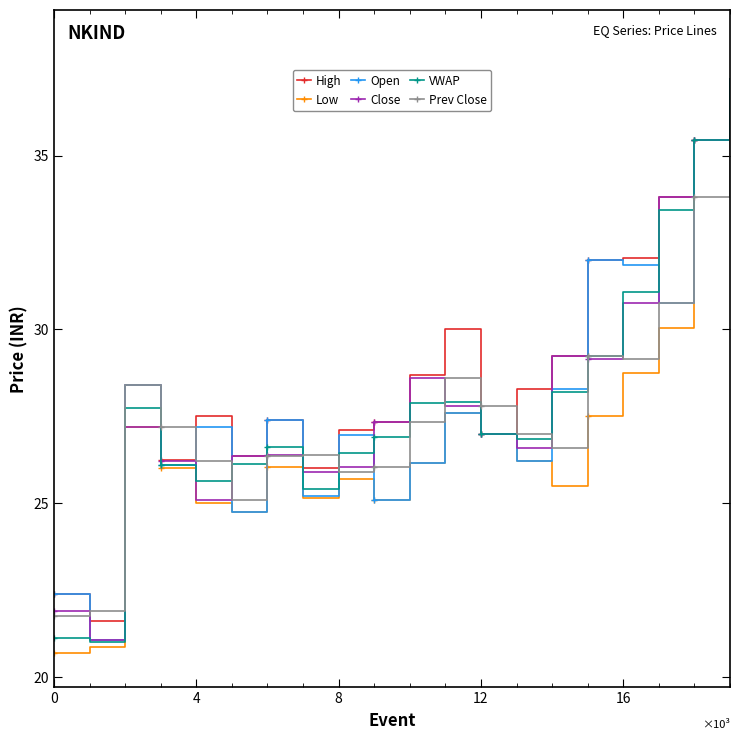

What is the value of the Open point at the 20th from the left?

37.2